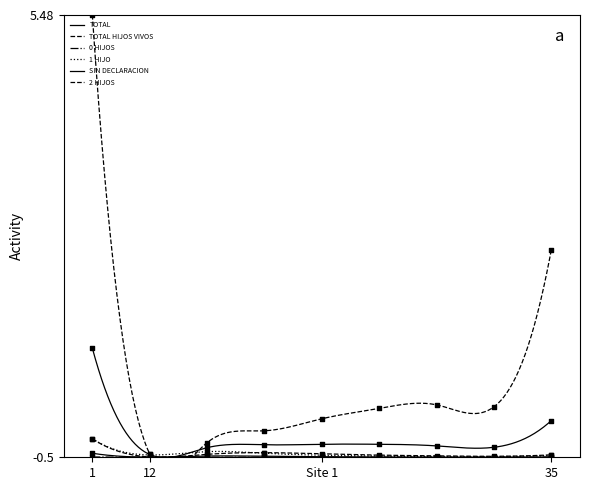

At how many categories does at least one series exceed 3?

1